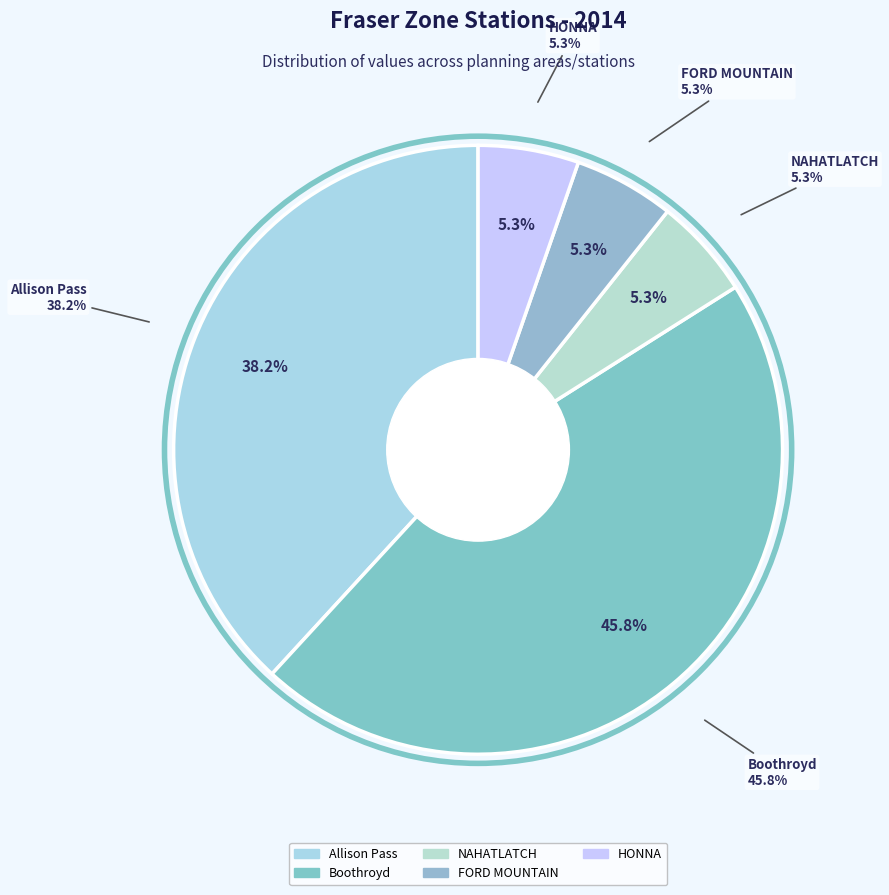

What is the change in value from Allison Pass to Boothroyd?

+1000